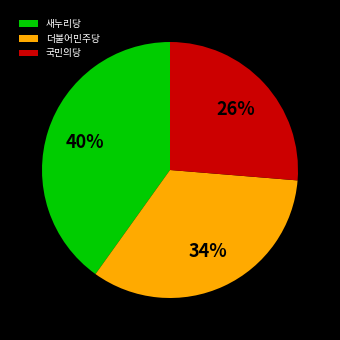

To the nearest percent, what portion does 새누리당 represent?

40%